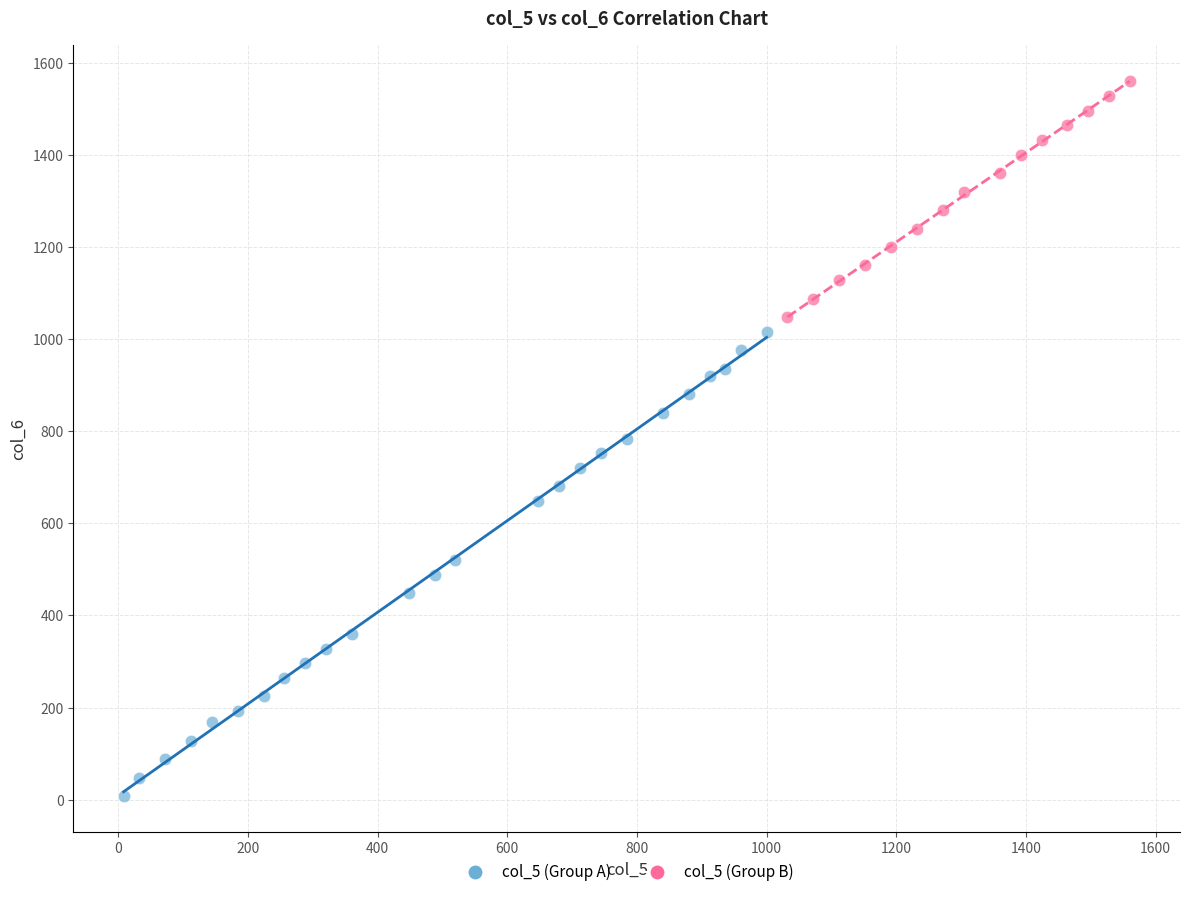

Which series contains the highest Y value?

col_5 (Group B)